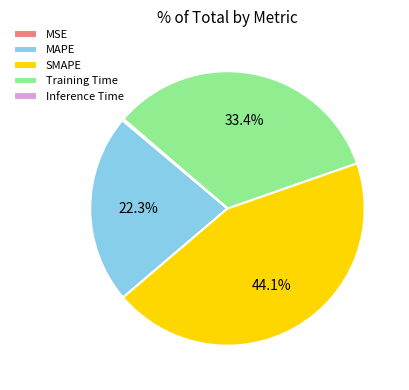

What percentage is NOT represented by MAPE?

77.7%